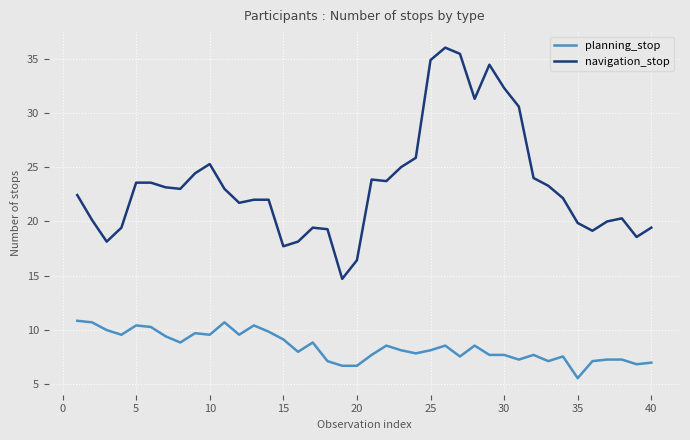

Which series has the largest total across all categories?

navigation_stop